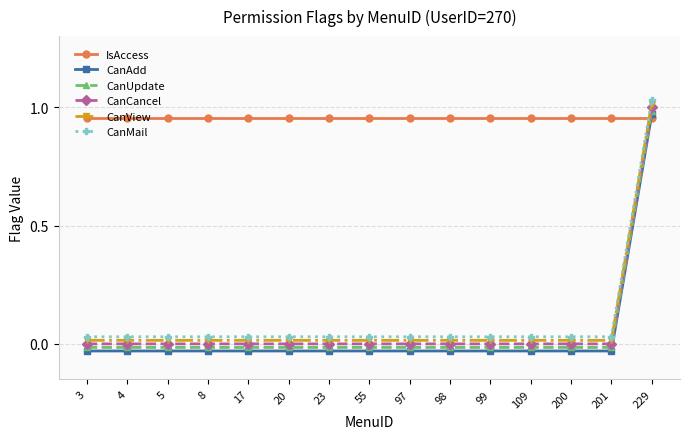

What is the approximate value of IsAccess at 109?

1.0